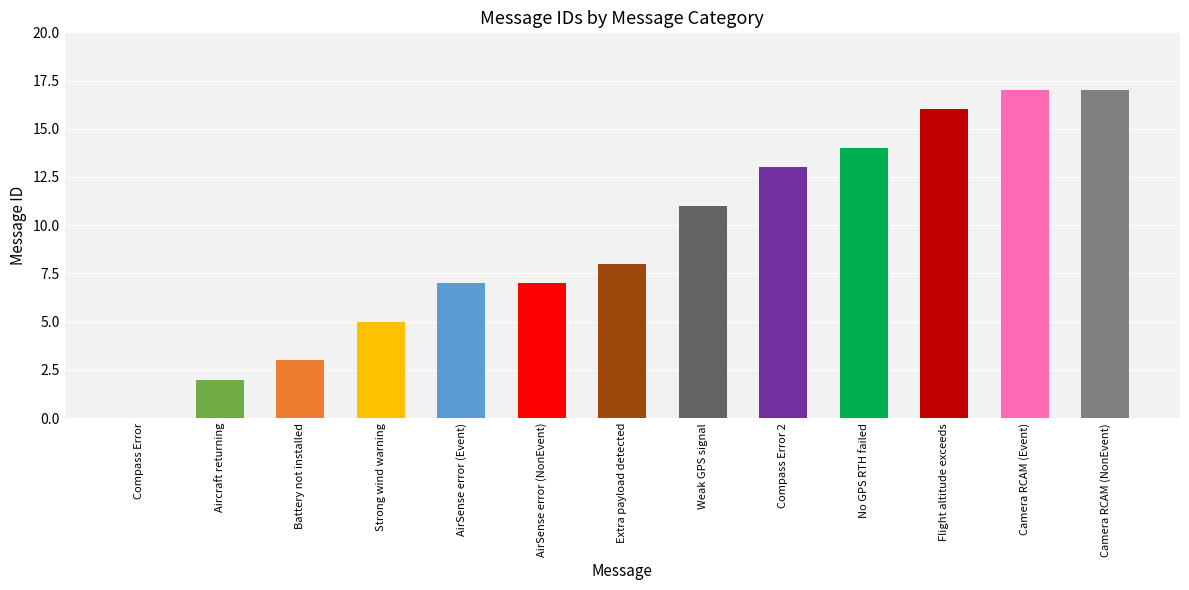

What is the sum of all values?

120